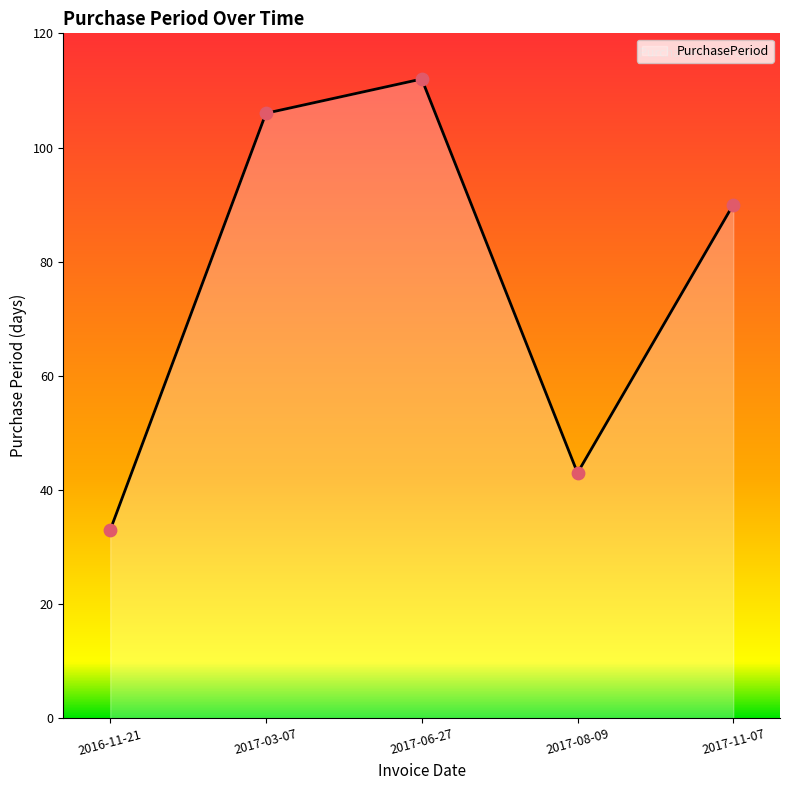

Approximately how many times larger is the value at 2017-03-07 compared to 2016-11-21?

3.2